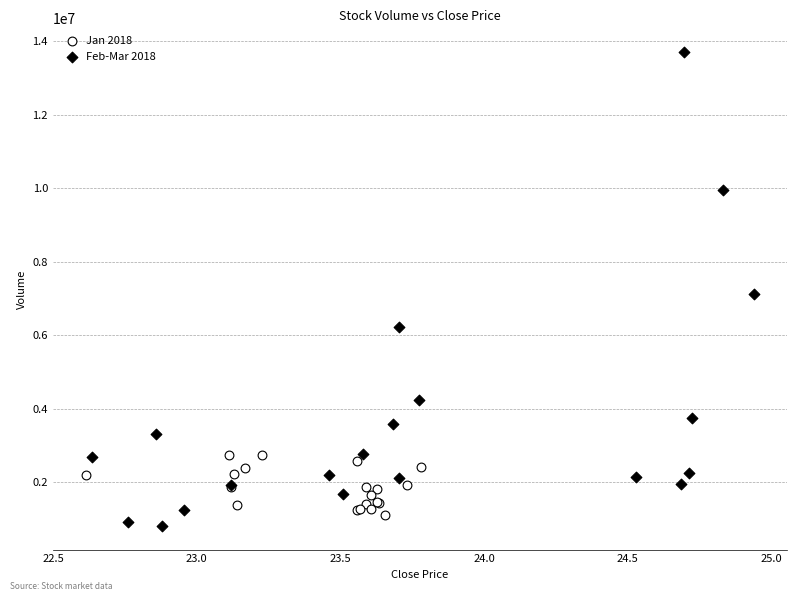

Which series reaches the maximum Y coordinate?

Feb-Mar 2018